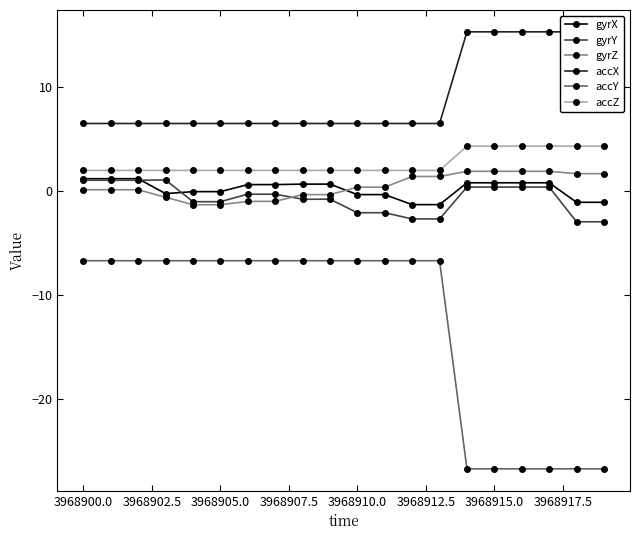

What is the minimum value for gyrY?

-3.0